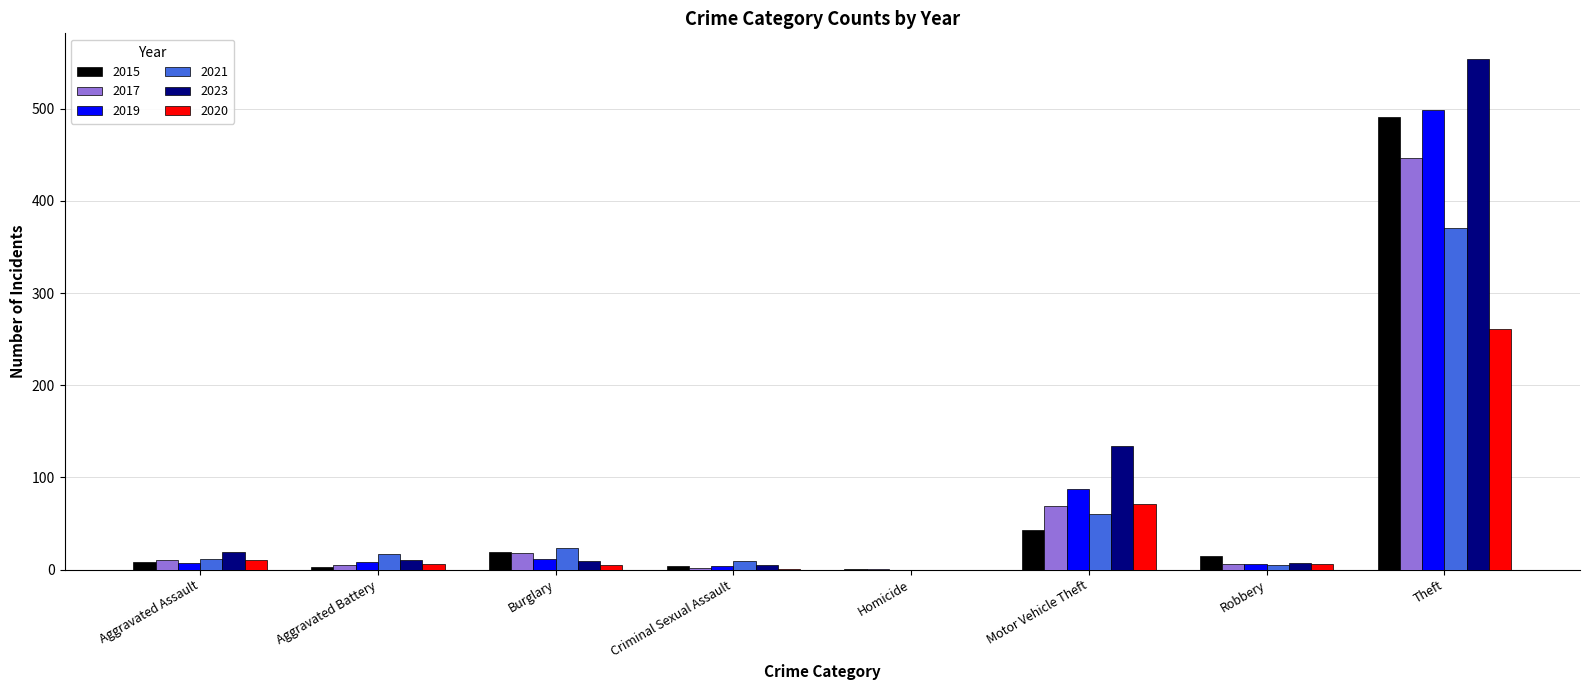

What is the maximum value for 2020?

261